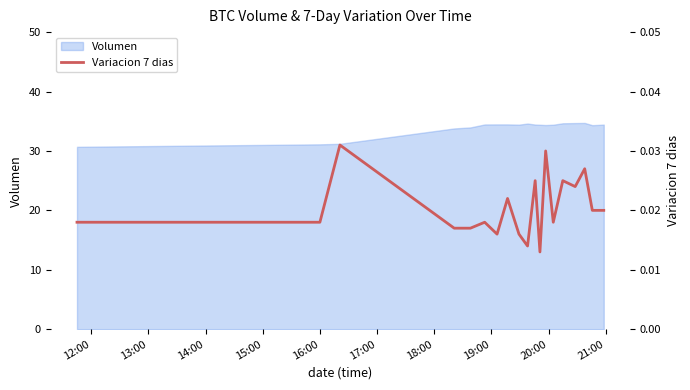

What is the highest value of the Volumen series?

34.7